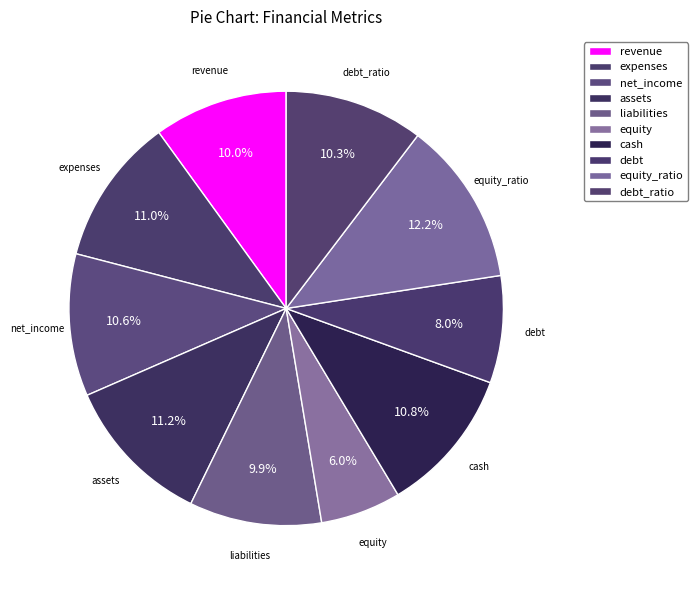

Which slice is the largest?

equity_ratio